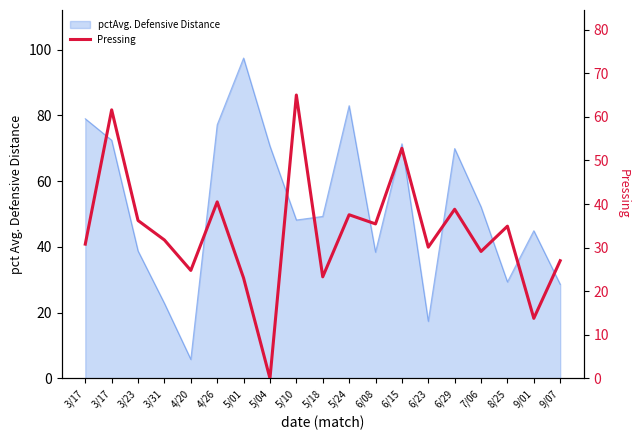

How many lines are shown in the chart?

1